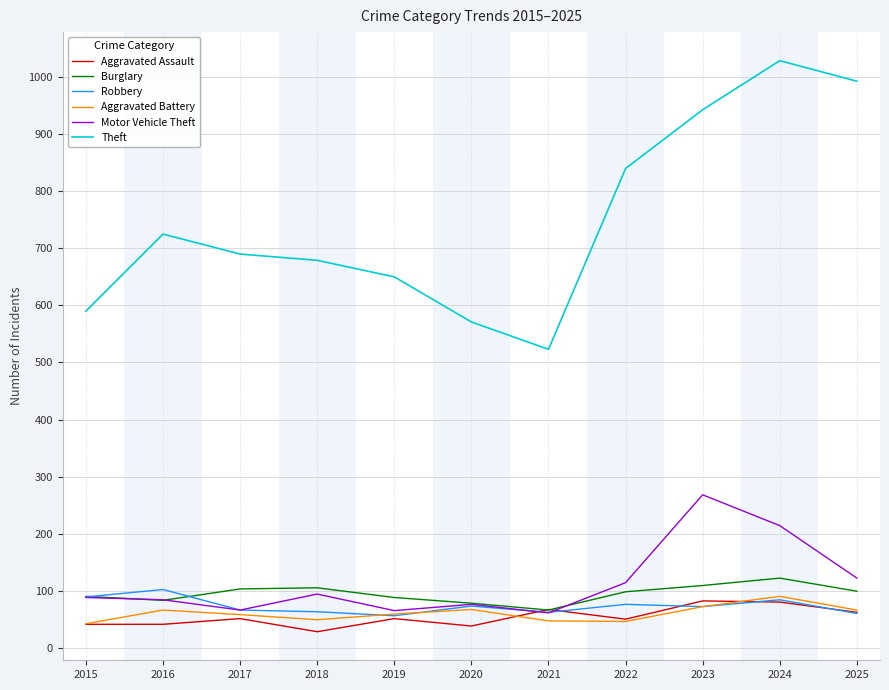

True or false: Theft and Motor Vehicle Theft cross at least once.

False